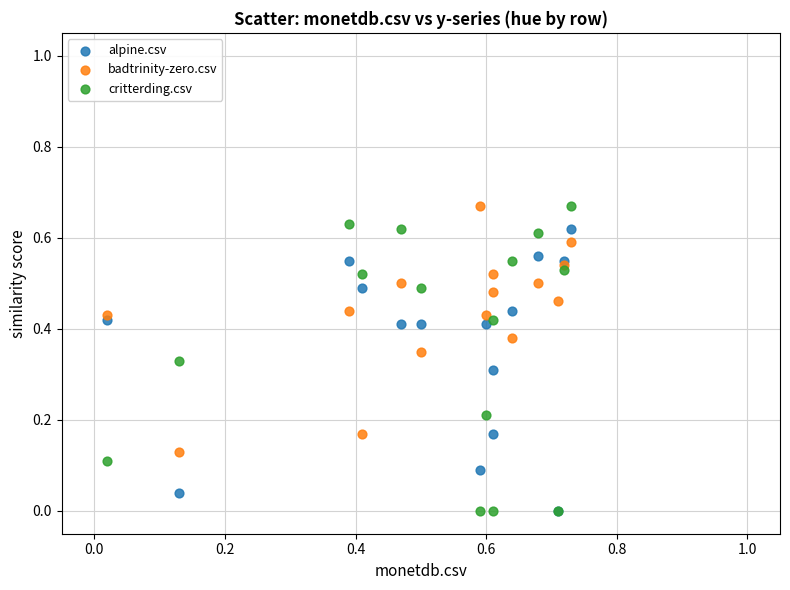

Which series has the widest spread of Y values?

critterding.csv